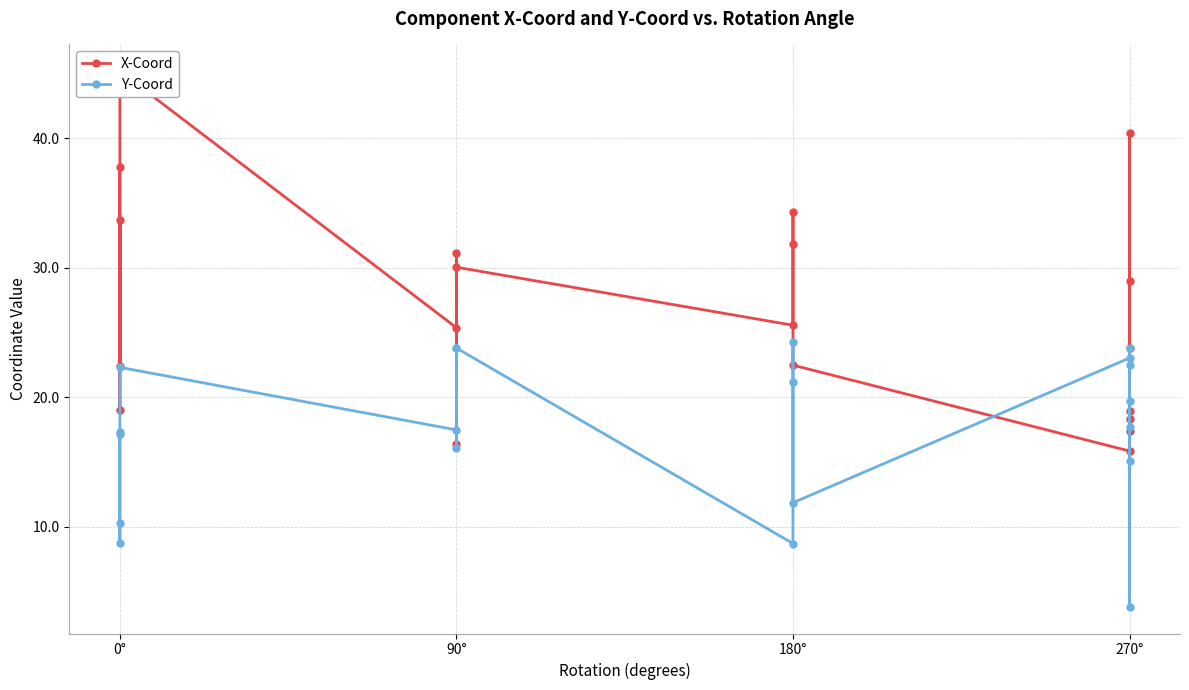

Reading right to left, transcribe all the data shown in this chart.

X-Coord: 18.9	40.4	23.8	17.4	18.3	29.0	15.8	22.5	31.9	34.3	25.6	30.0	16.4	31.1	25.4	45.2	22.4	33.7	19.1	37.8
Y-Coord: 19.7	22.5	17.7	3.8	15.1	23.8	23.0	11.9	21.2	24.3	8.7	23.8	16.1	23.8	17.5	22.3	8.7	10.3	17.3	17.1